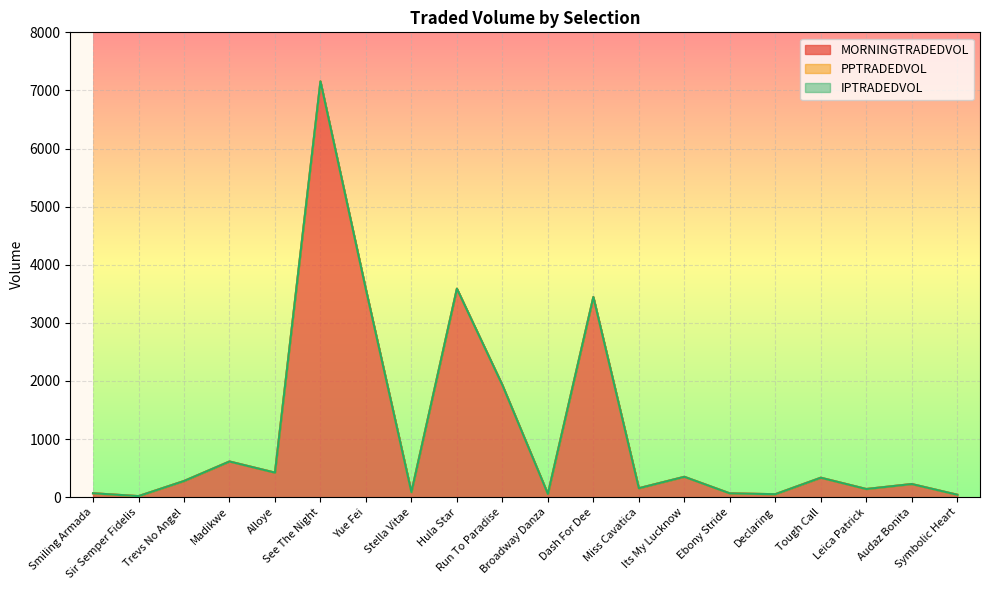

What is the label of the 8th point from the right?

Miss Cavatica